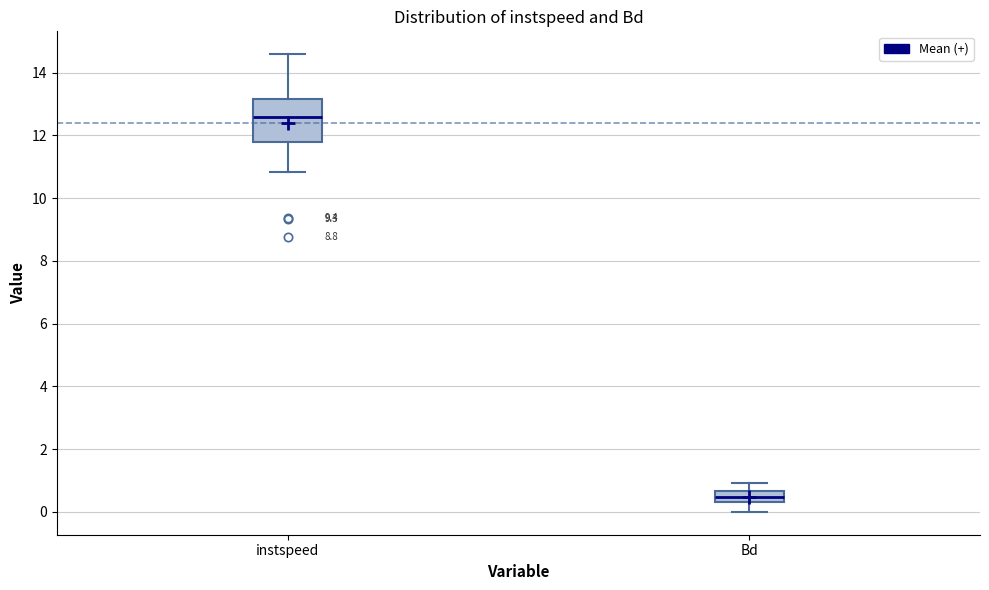

Which box's median line is the lowest?

Bd